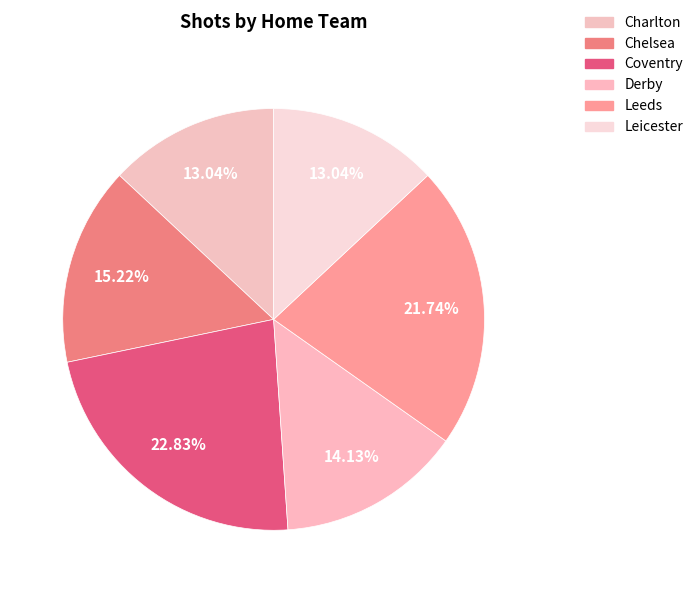

The Chelsea slice represents 15% of the pie. True or false?

True